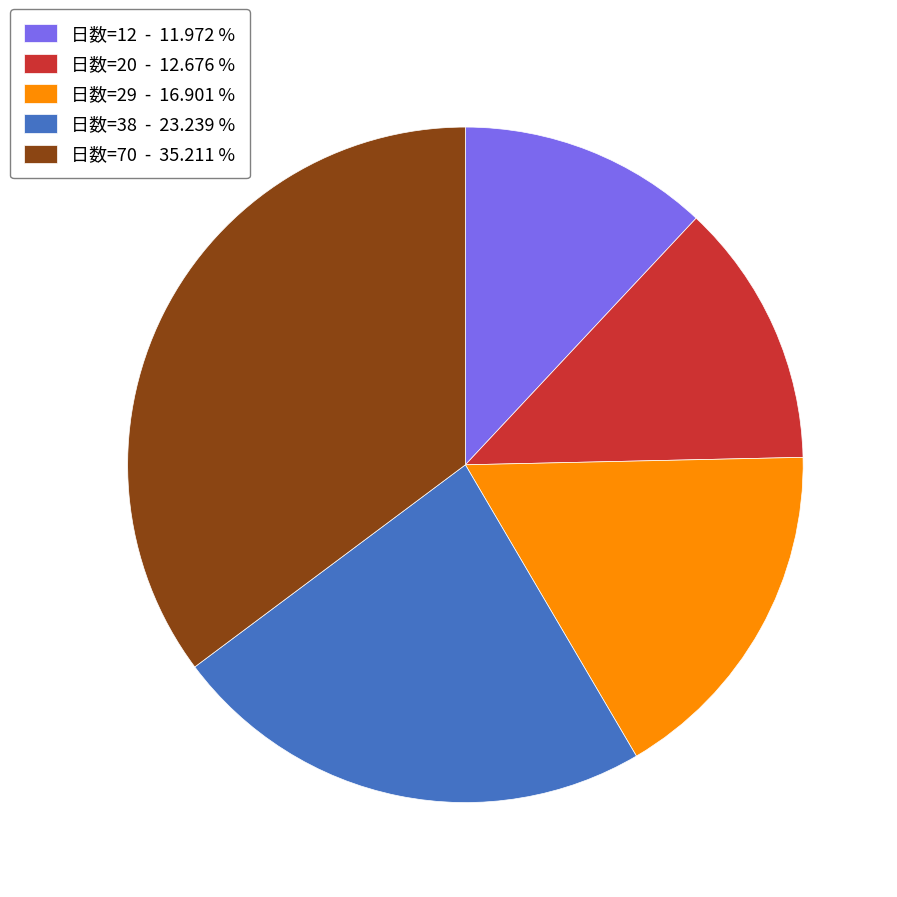

Which slice is the smallest?

日数=12 - 11.972 %